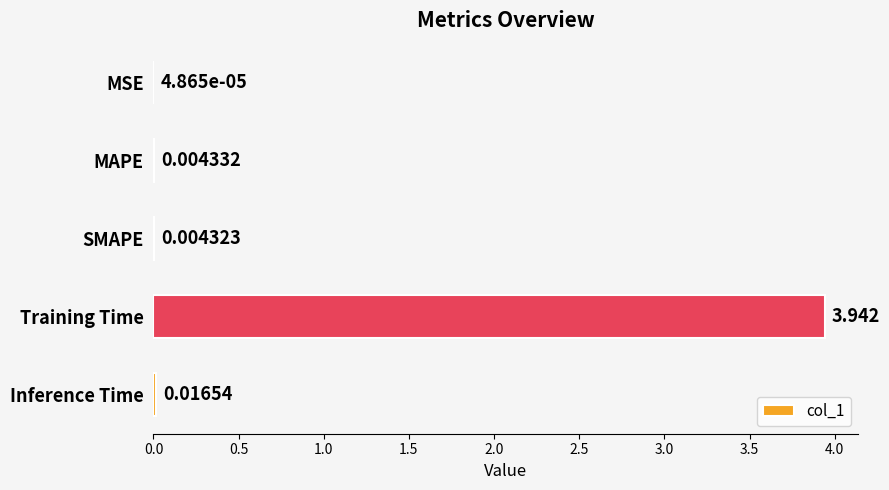

At which label is the value closest to 1?

Inference Time